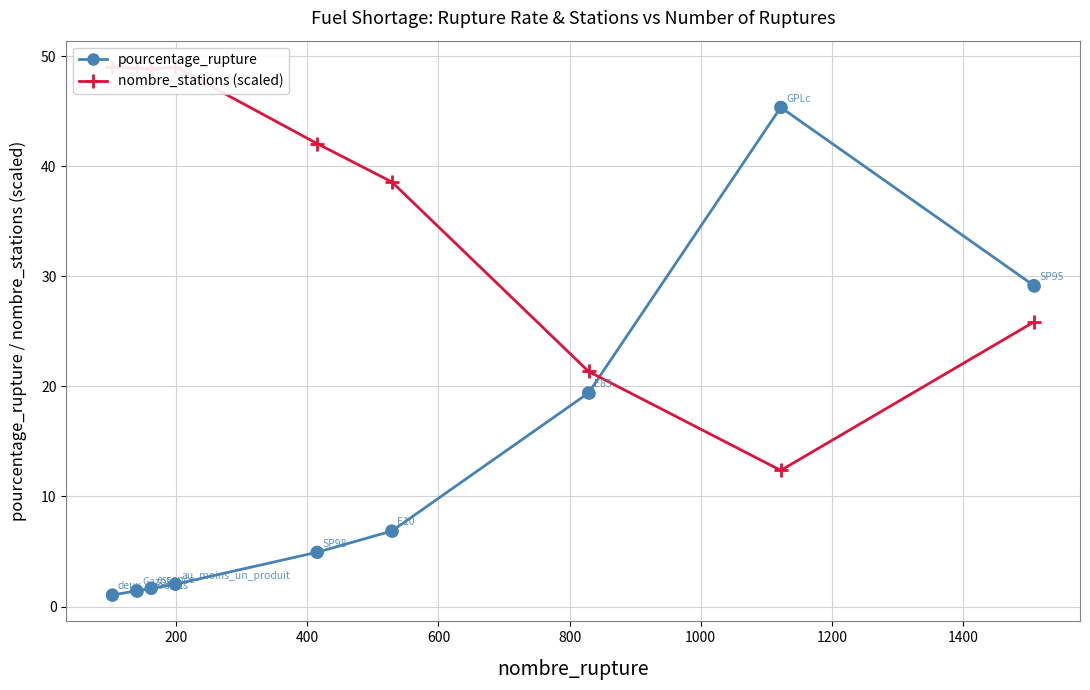

Which series reaches the minimum Y coordinate?

pourcentage_rupture